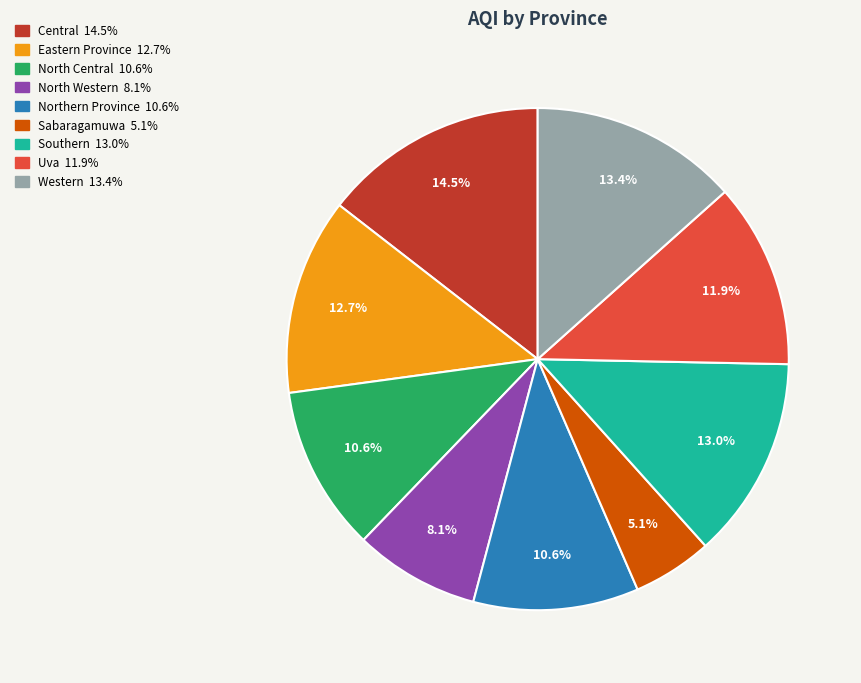

Approximately how many times larger is the value at Western compared to Eastern Province?

1.1